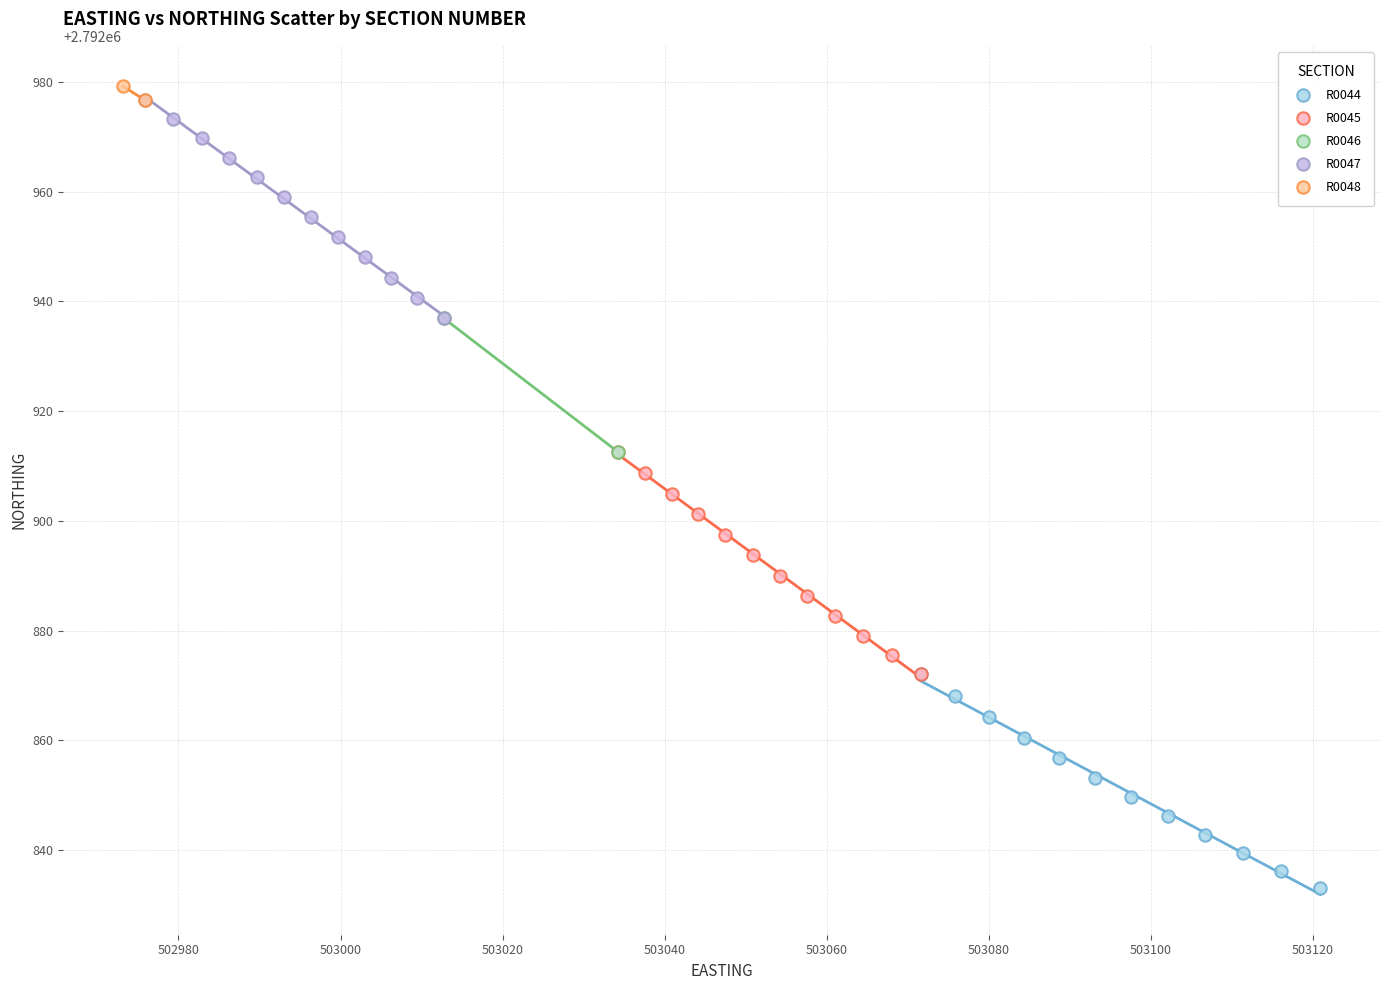

Which series reaches the minimum Y coordinate?

R0044